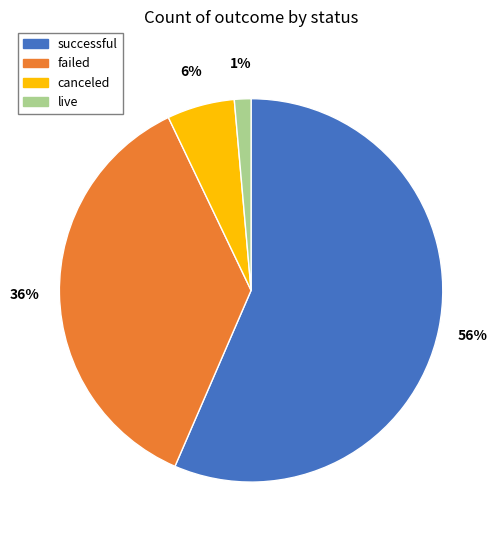

Which slice is the smallest?

live